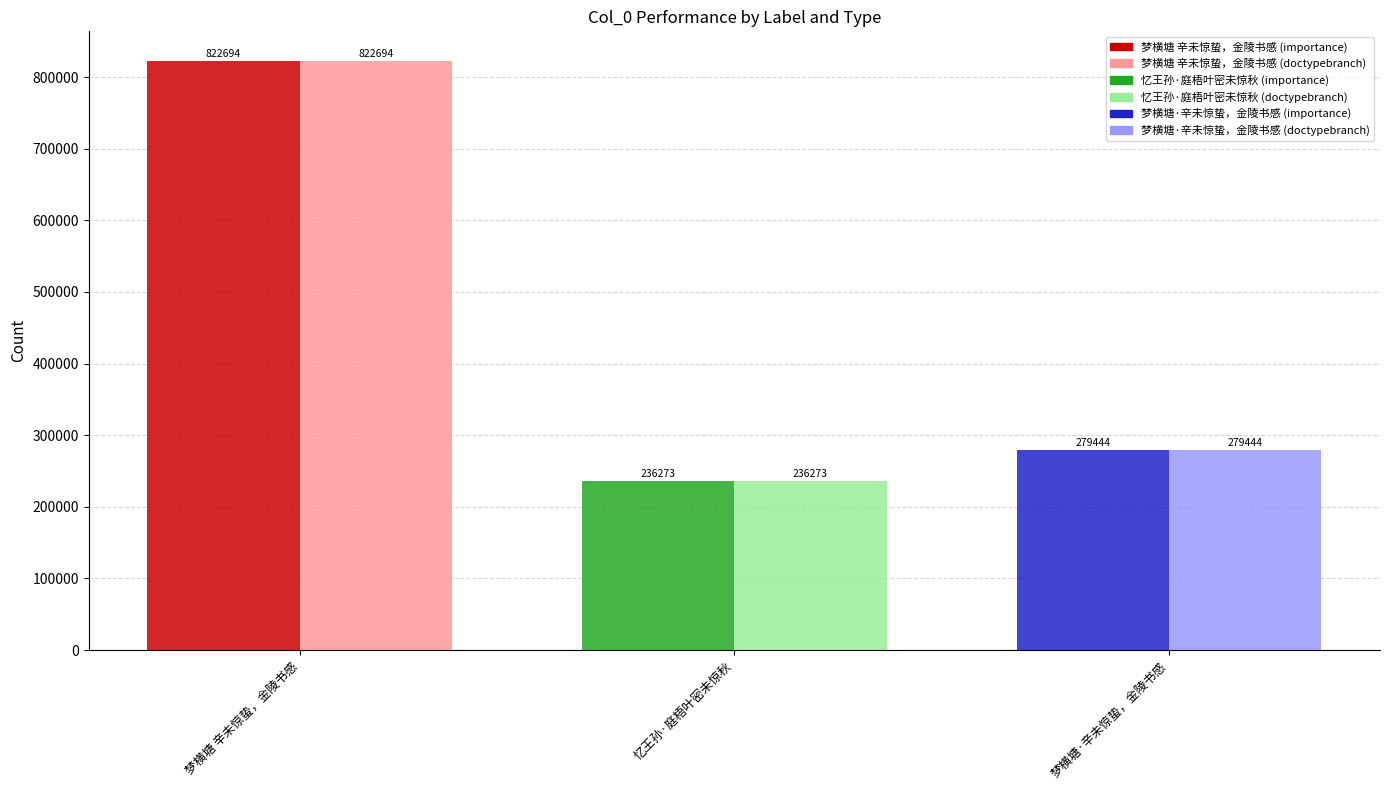

What is the difference between the maximum and minimum values in the col_0 (doctypebranch) series?

586421